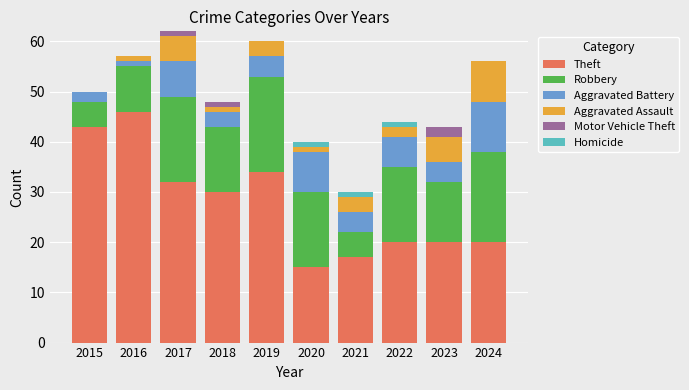

Is it true that Theft equals 20 at 2022?

True